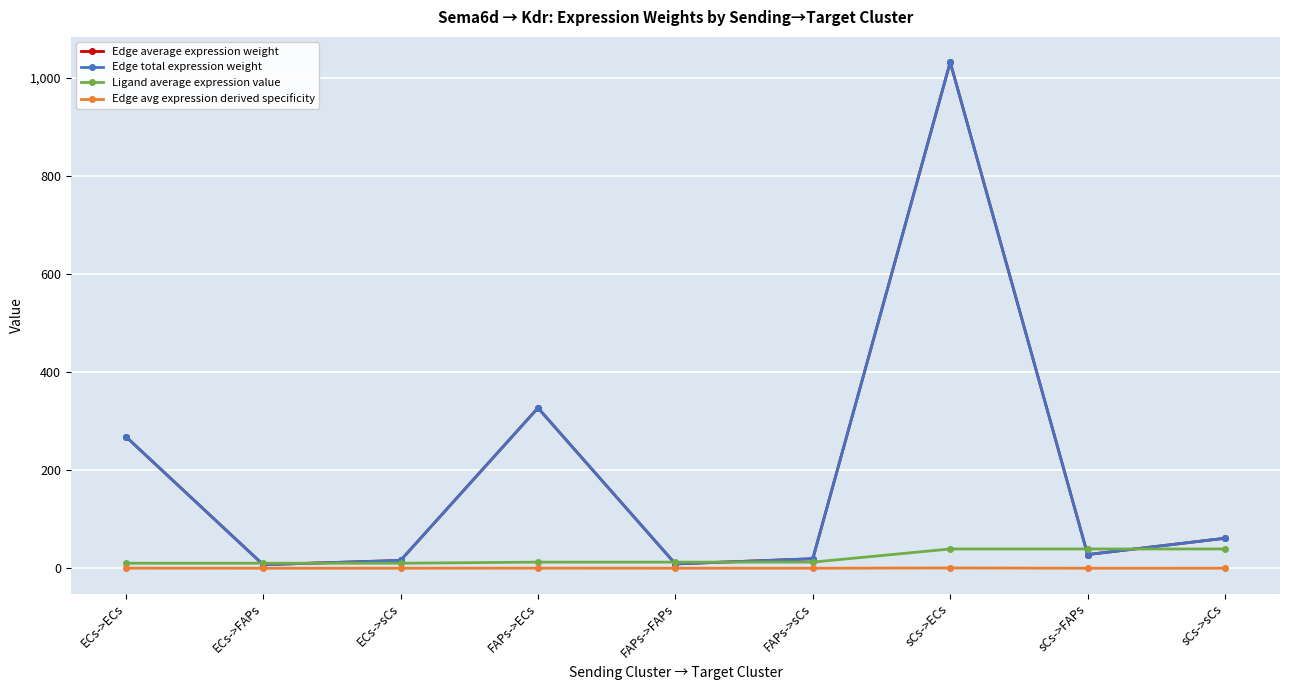

What is the sum of all Edge avg expression derived specificity values?

1.0